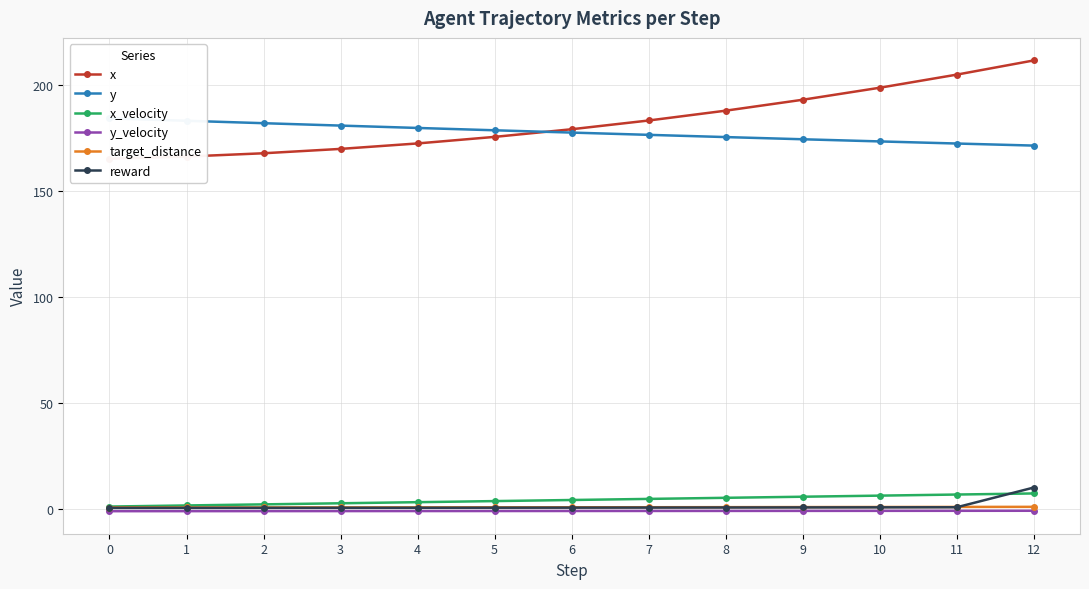

What is the total value across all series at 0?

350.5